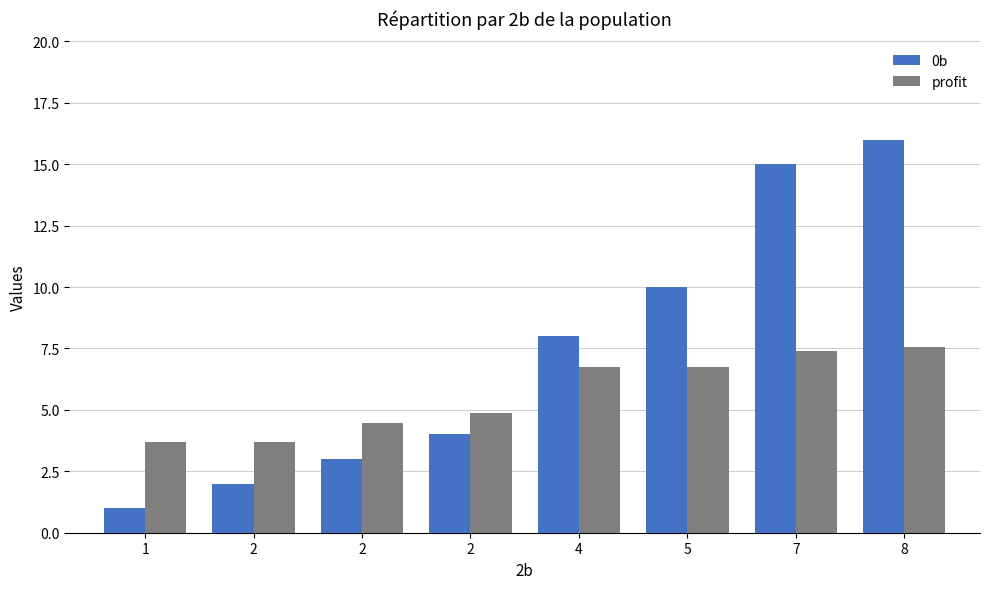

How many data points in 0b are less than 8?

4